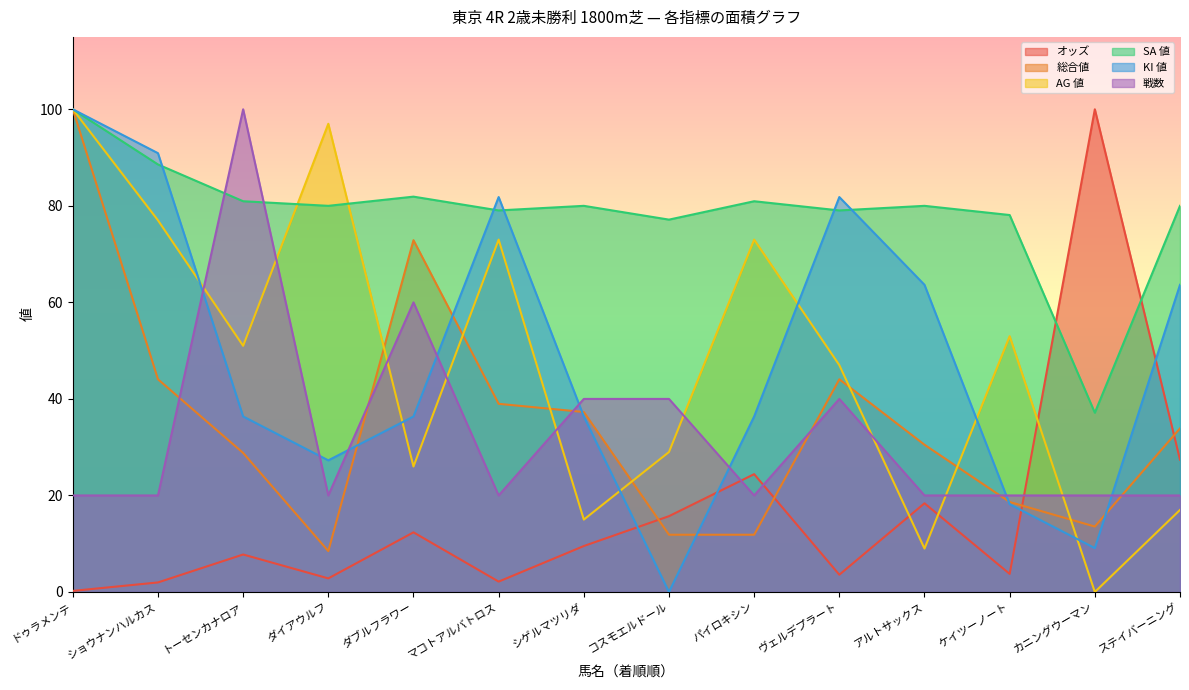

Does the chart have visible grid lines?

No